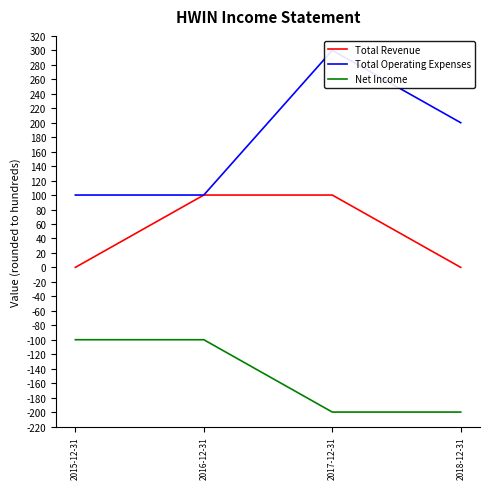

What is the value of the Total Operating Expenses point at the 4th from the left?

200